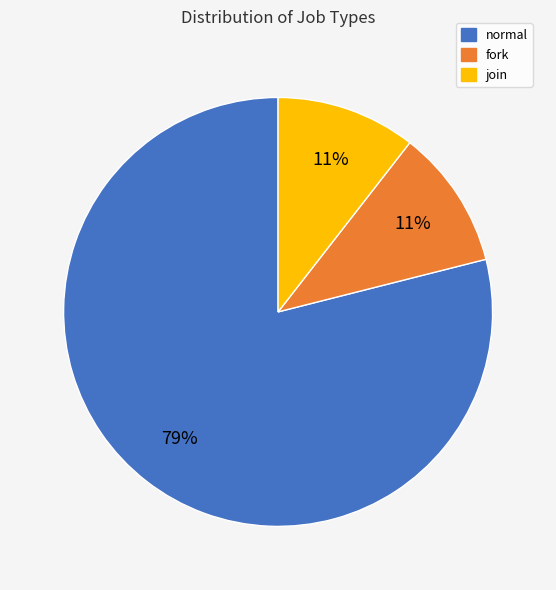

What percentage is the join slice, to the nearest percent?

11%